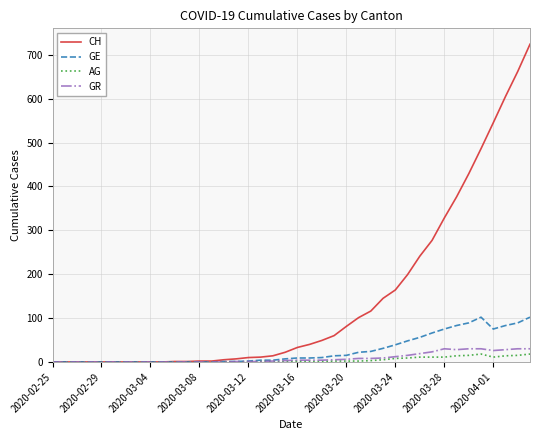

Is this an area chart (filled region under the line)?

No